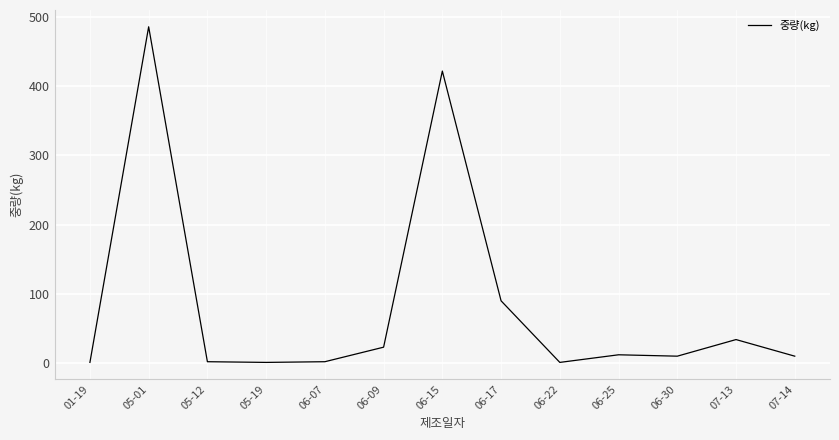

Where does the data first go above 10?

05-01